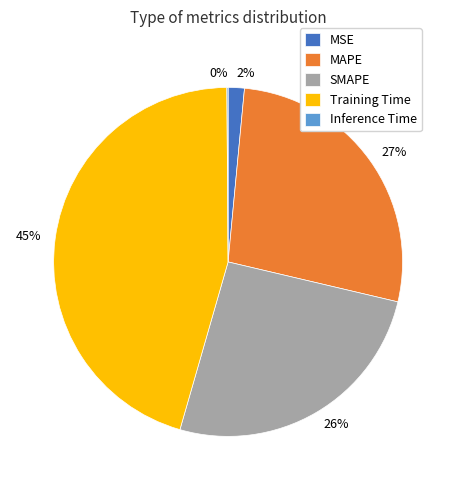

To the nearest percent, what portion does MAPE represent?

27%